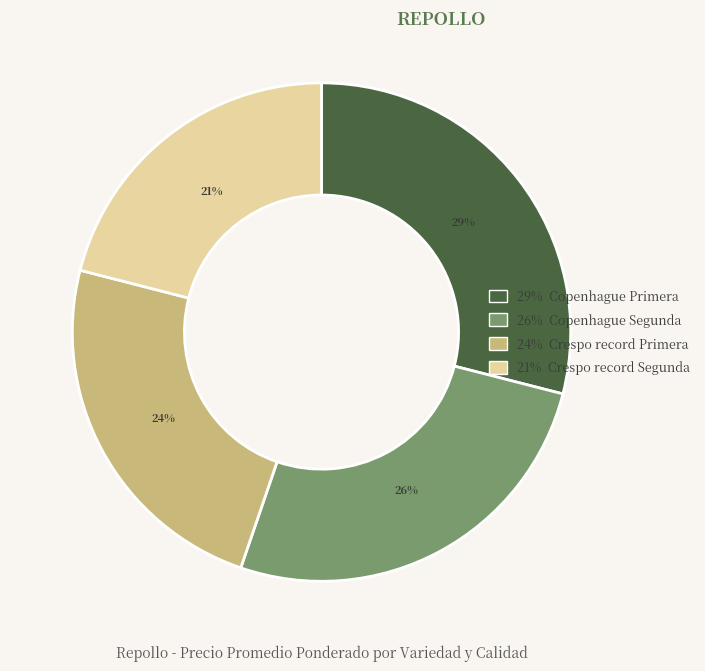

What percentage do Copenhague Primera and Crespo record Segunda together represent?

50.0%